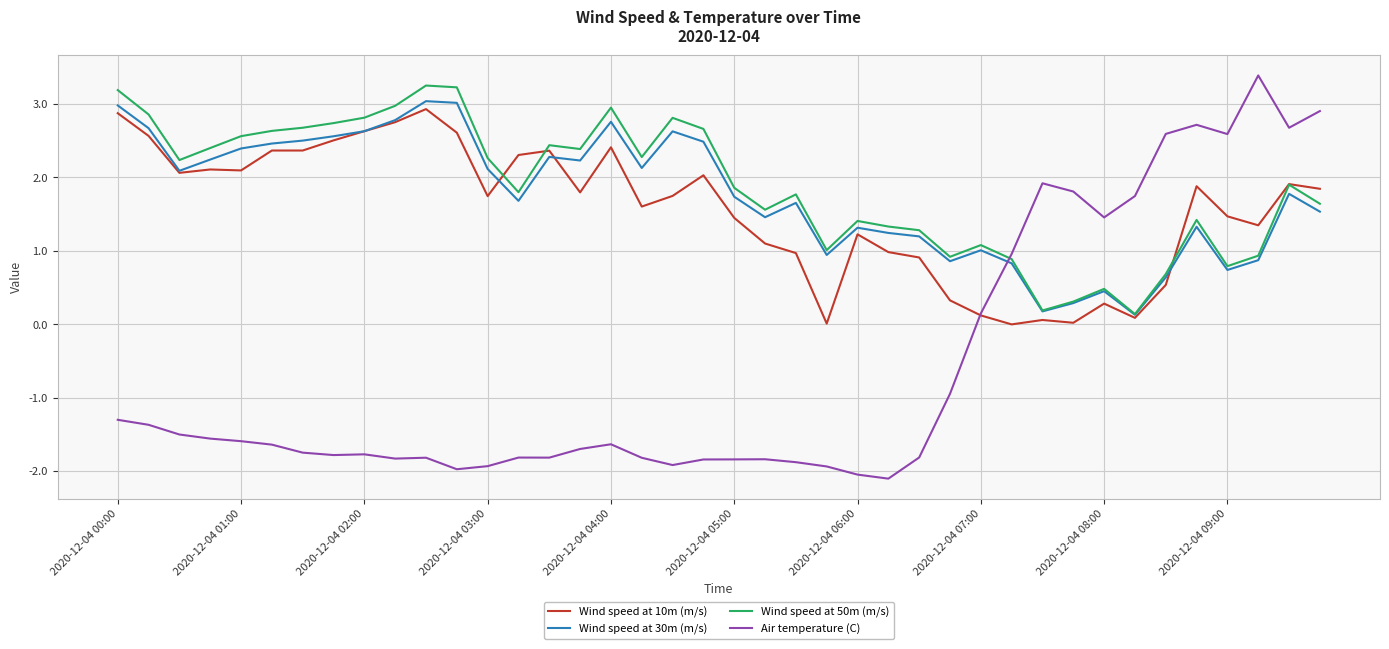

Which series has the largest total across all categories?

Wind speed at 50m (m/s)